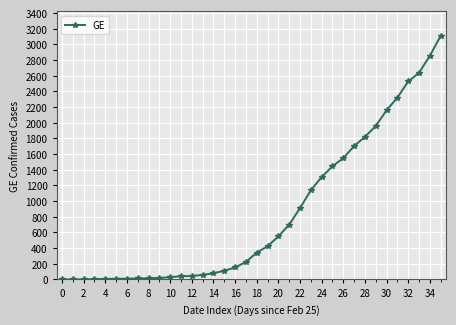

What is the greatest value displayed?

3109